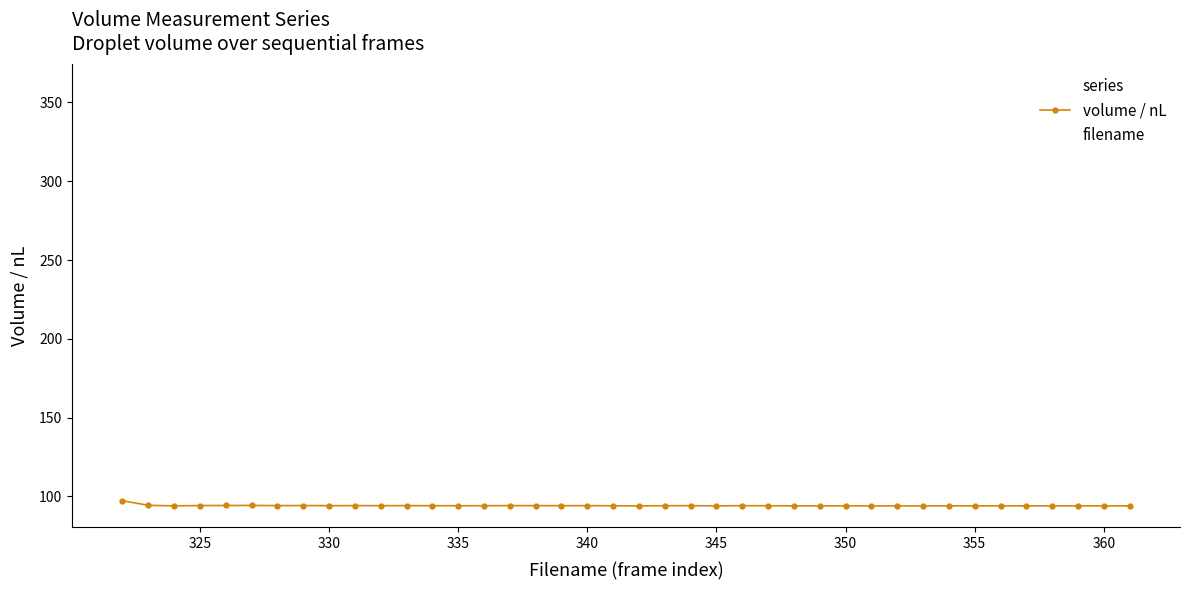

What is the value of the 14th point from the left?

94.1